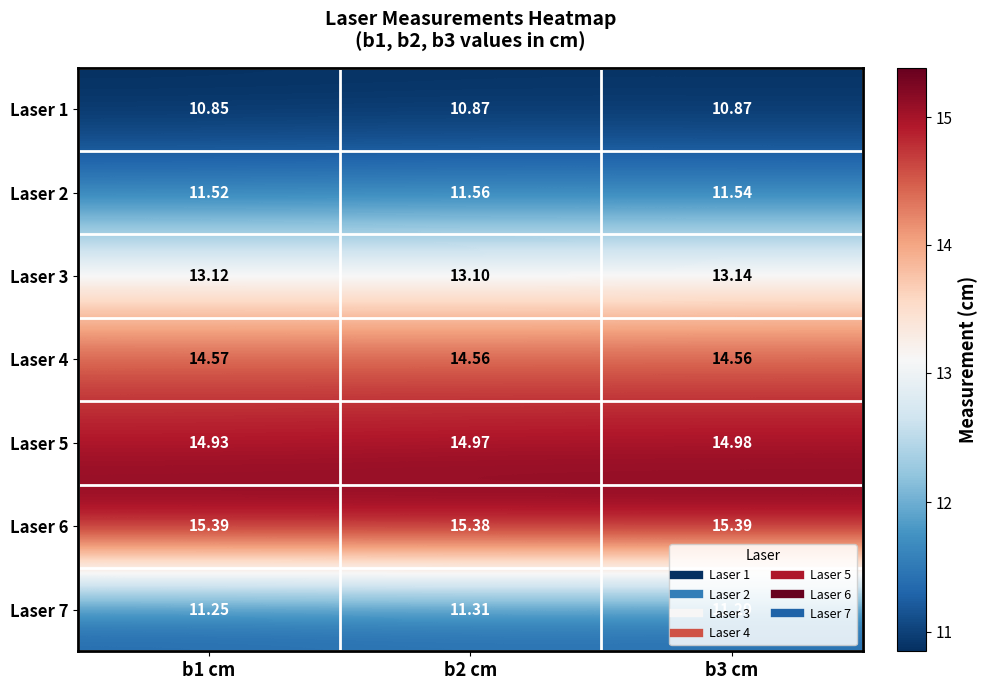

Is the value of Laser 4 at b3 cm greater than the value of Laser 1 at b2 cm?

Yes